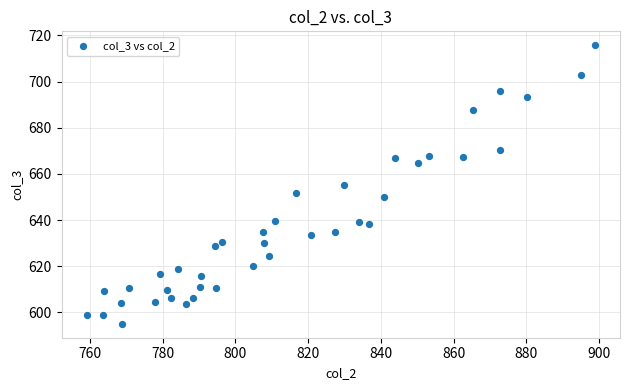

What is the range of Y values (max minus min)?

120.6